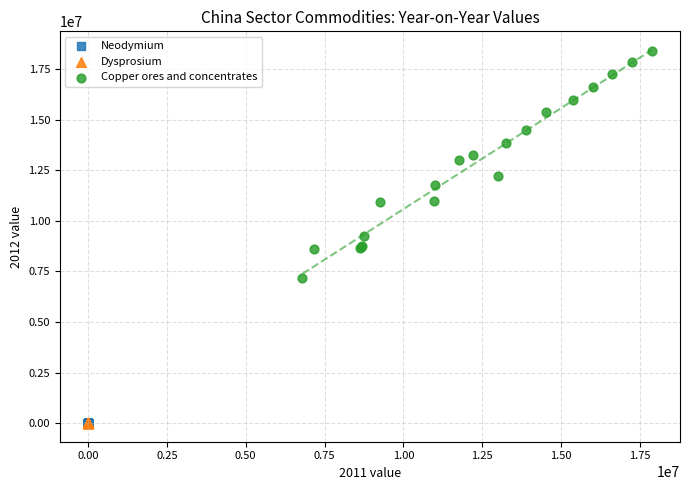

Which series contains the highest Y value?

Copper ores and concentrates